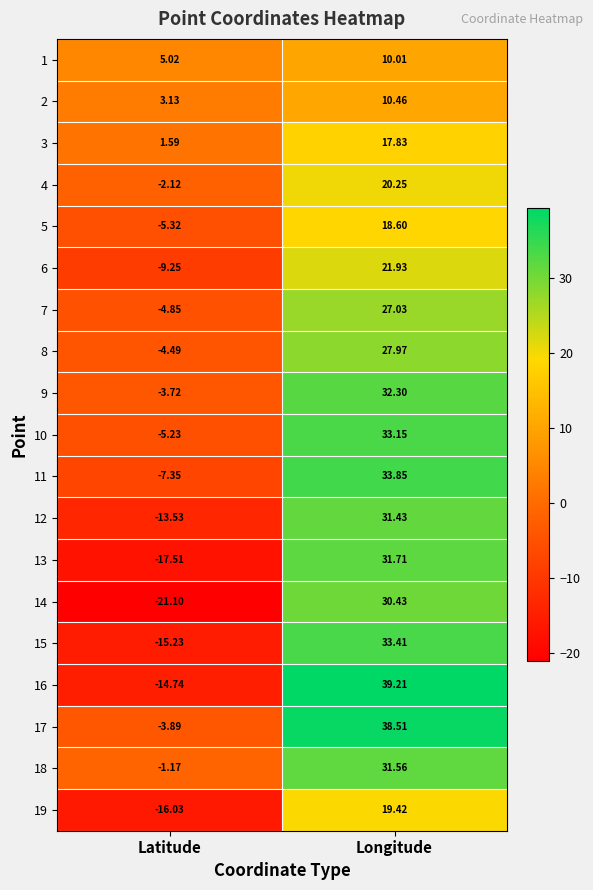

Rank the categories by 13 value from highest to lowest.

Longitude, Latitude